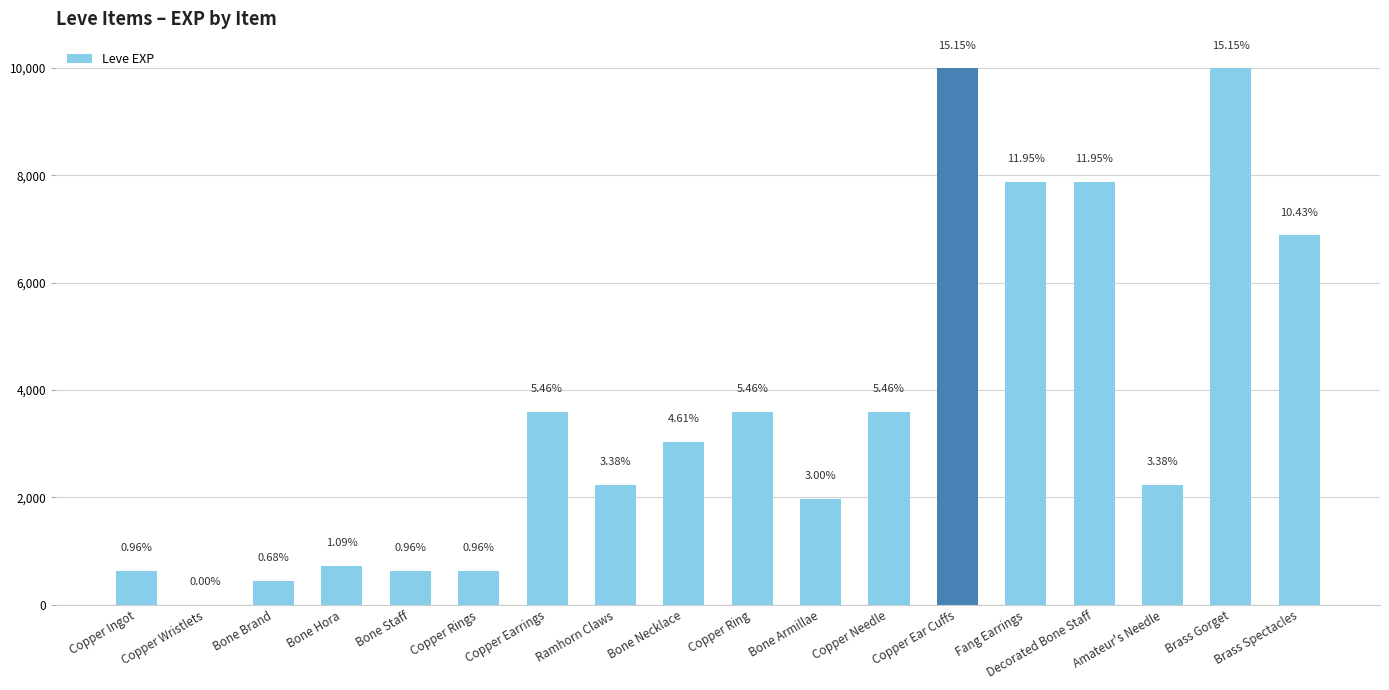

Are the bars horizontal?

No